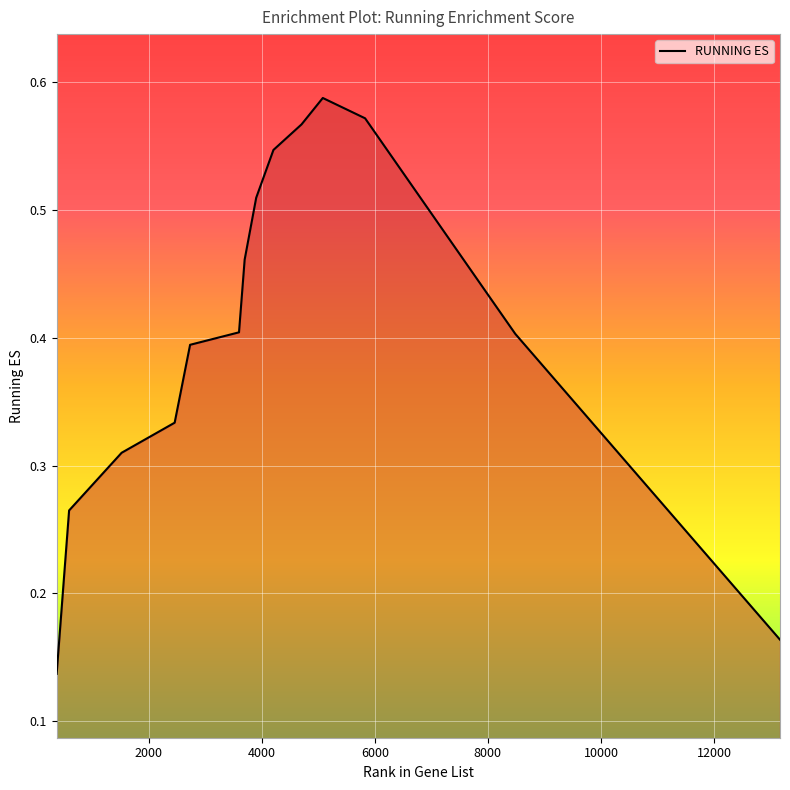

Is this an area chart (filled region under the line)?

No